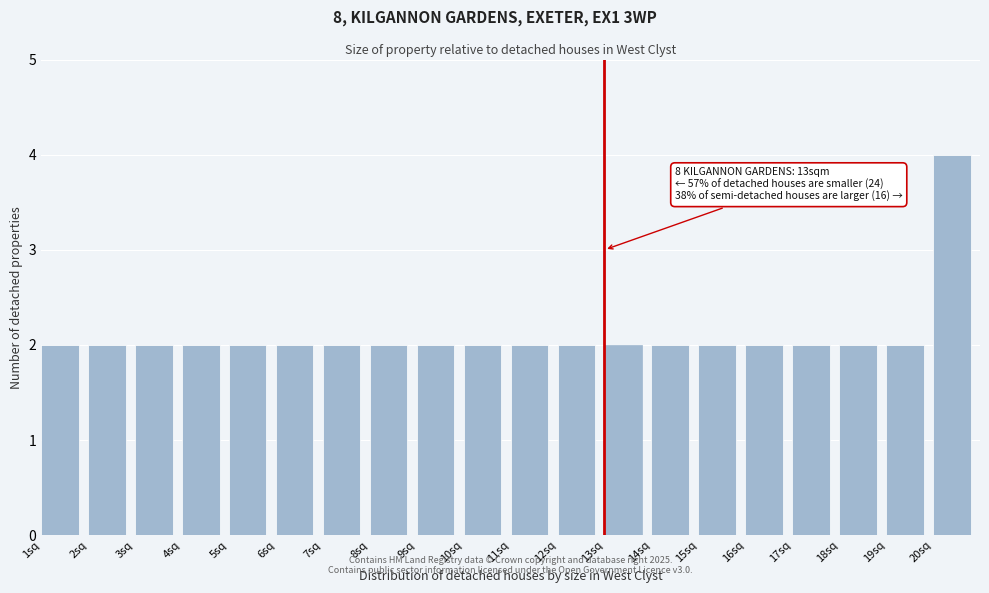

Over which range of the x-axis is the bar tallest?

20 to 21